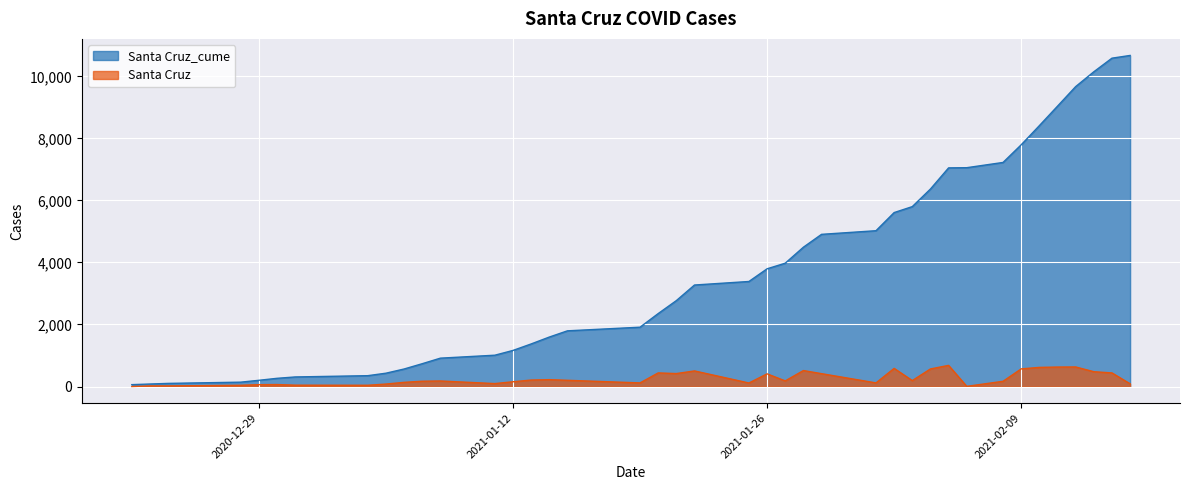

How many lines are shown in the chart?

2